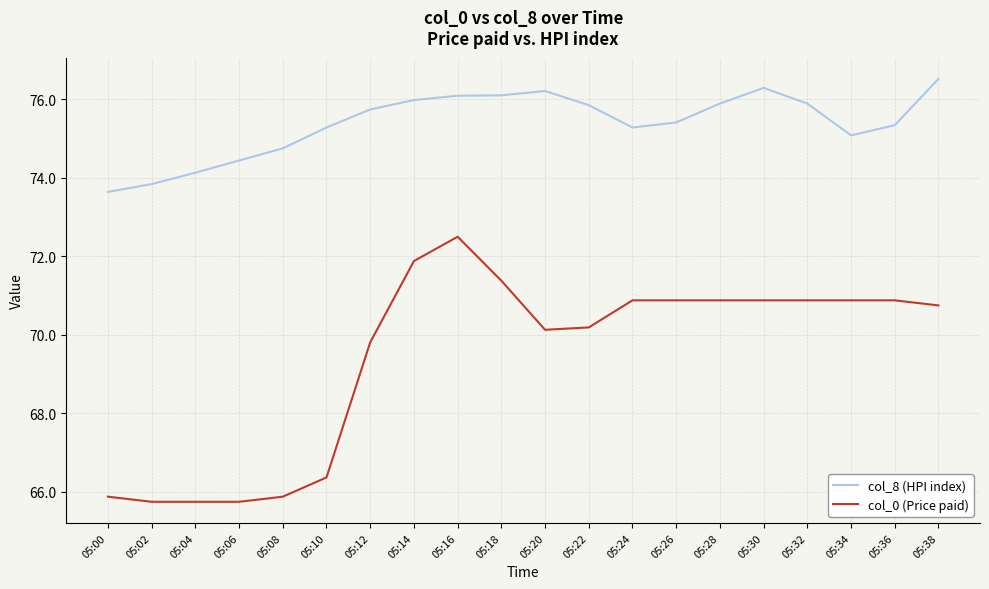

The value of col_8 (HPI index) at 05:30 is 133.7. True or false?

False